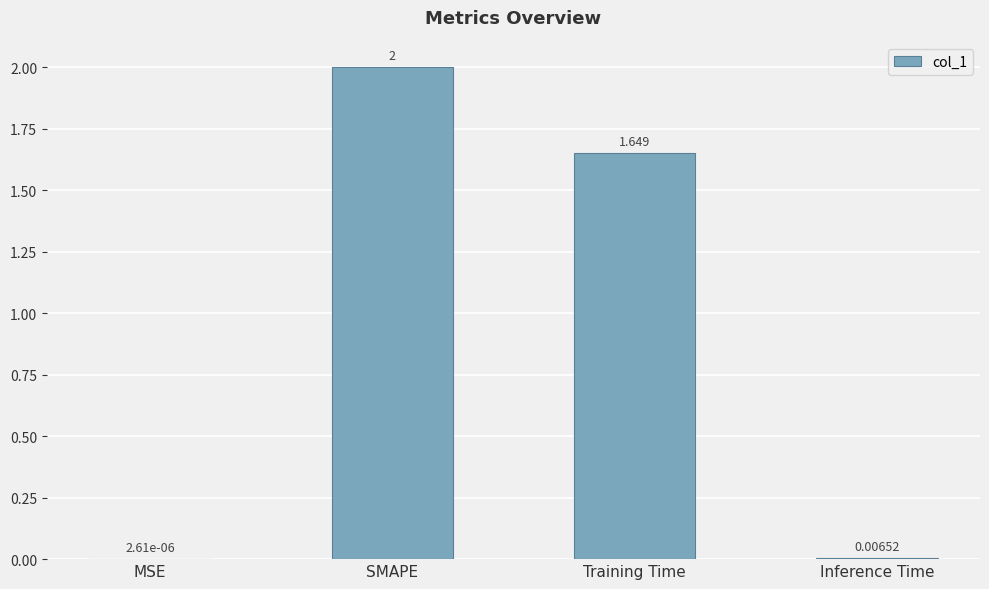

The chart shows a value of 0.7 at SMAPE. True or false?

False